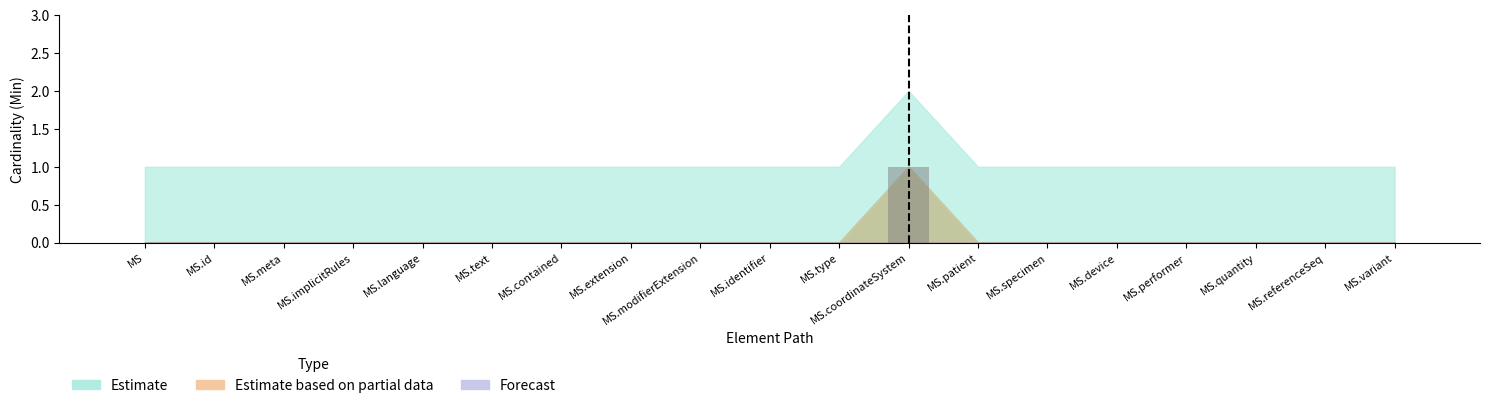

Which category has the highest value across all series?

MS.coordinateSystem